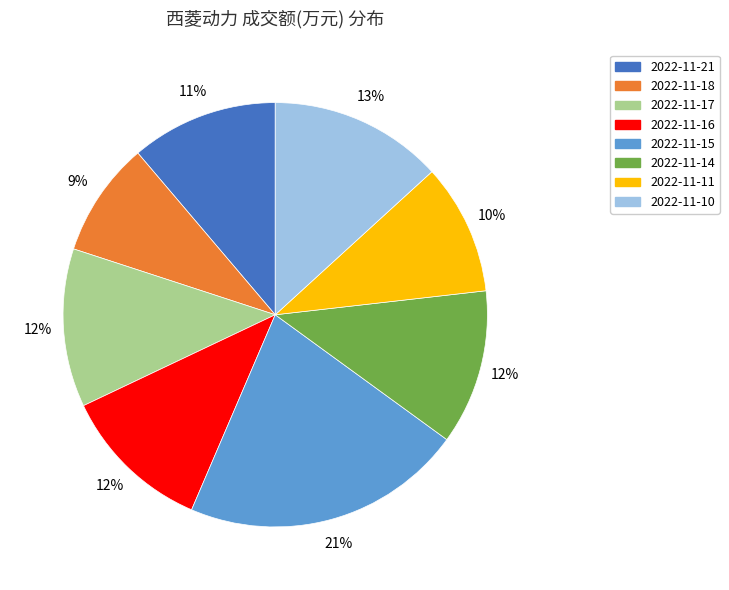

What percentage is the 2022-11-18 slice, to the nearest percent?

9%